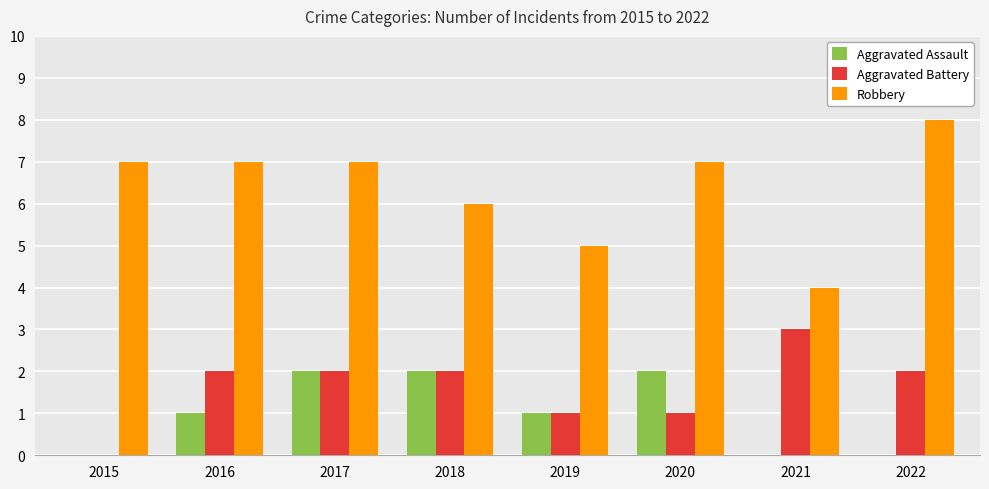

How many distinct data groups are displayed?

3